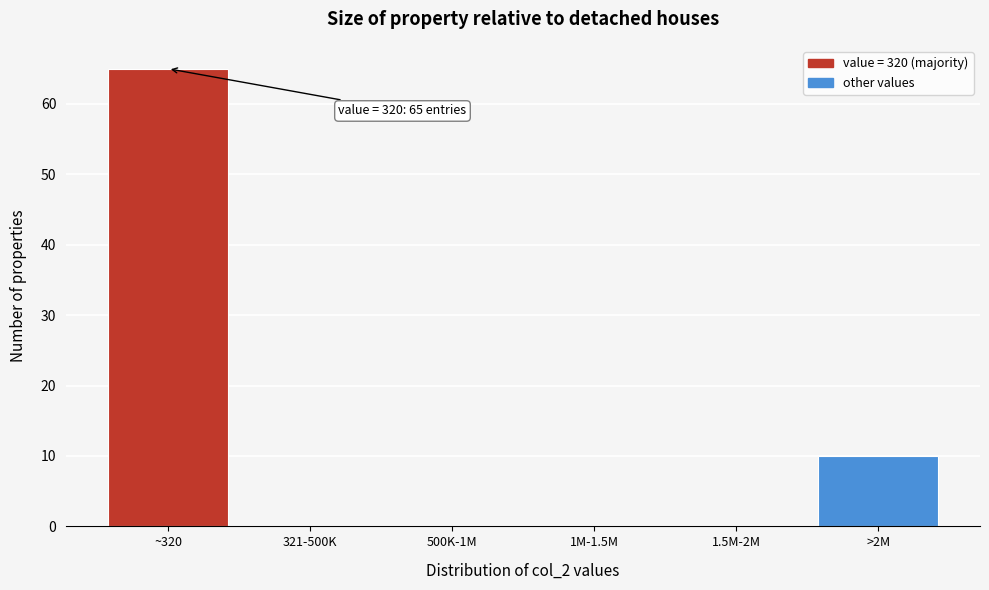

Reading right to left, transcribe all the data shown in this chart.

>2M=10	1.5M-2M=0	1M-1.5M=0	500K-1M=0	321-500K=0	~320=65